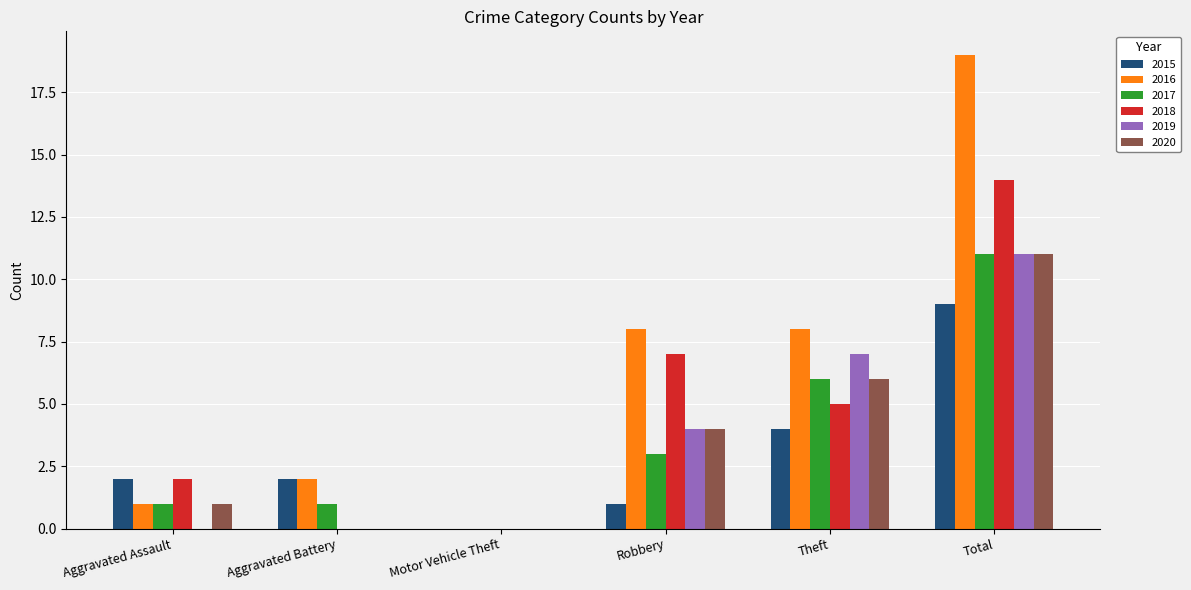

Between Robbery and Total, which series saw the biggest shift?

2016